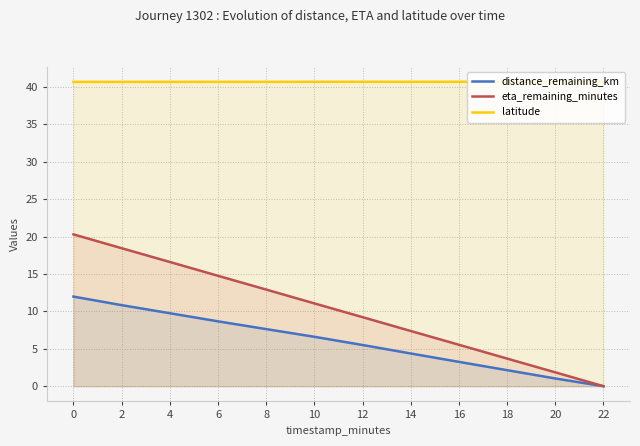

True or false: distance_remaining_km and latitude intersect in this chart.

False